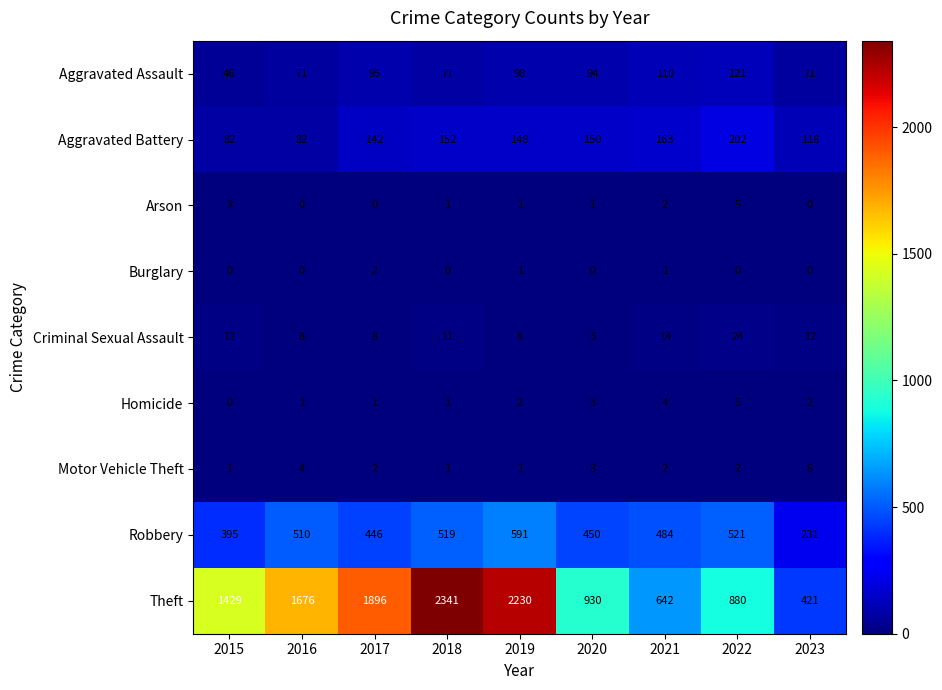

Is it true that Robbery equals 280 at 2021?

False